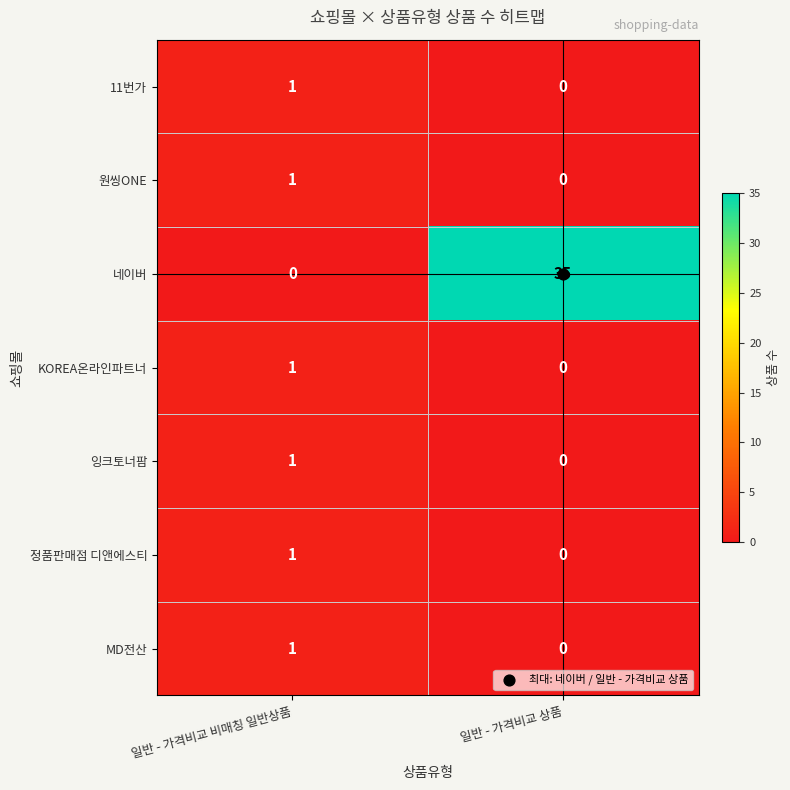

Is it true that 네이버 equals 7 at 일반 - 가격비교 상품?

False